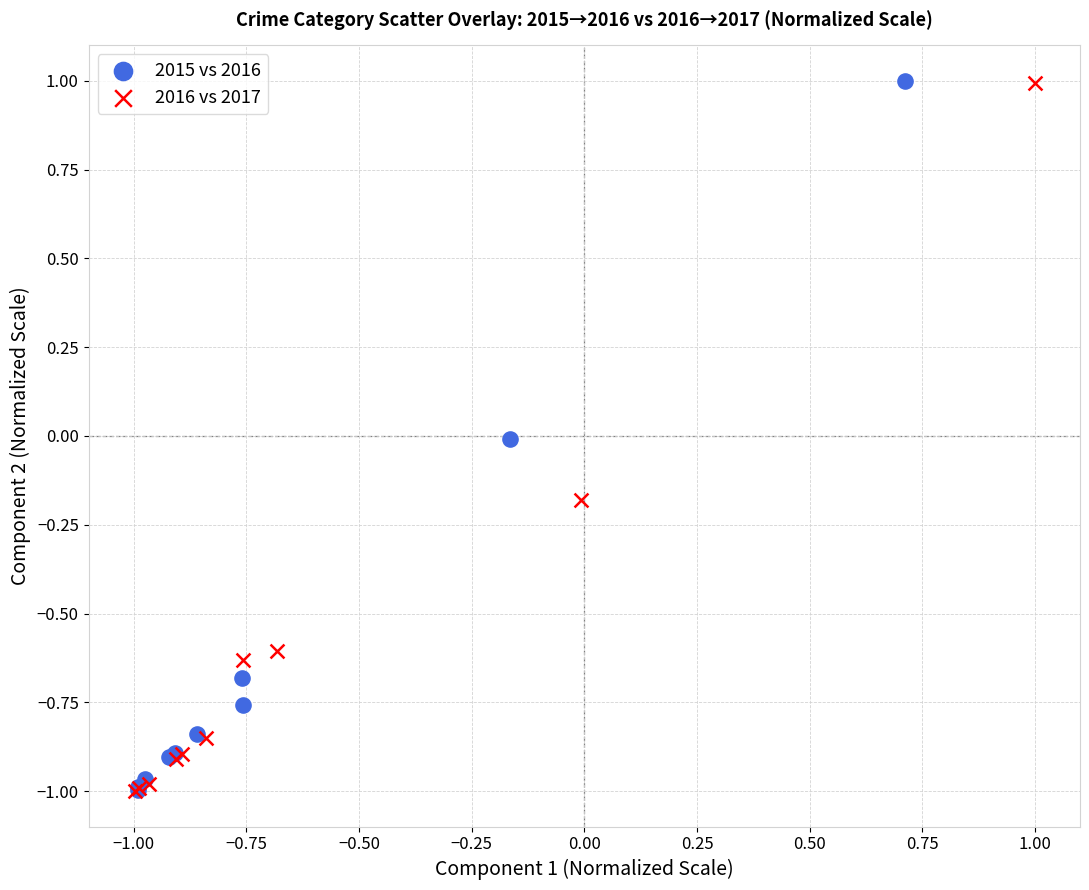

Which series has the largest Y range (max minus min)?

2015 vs 2016